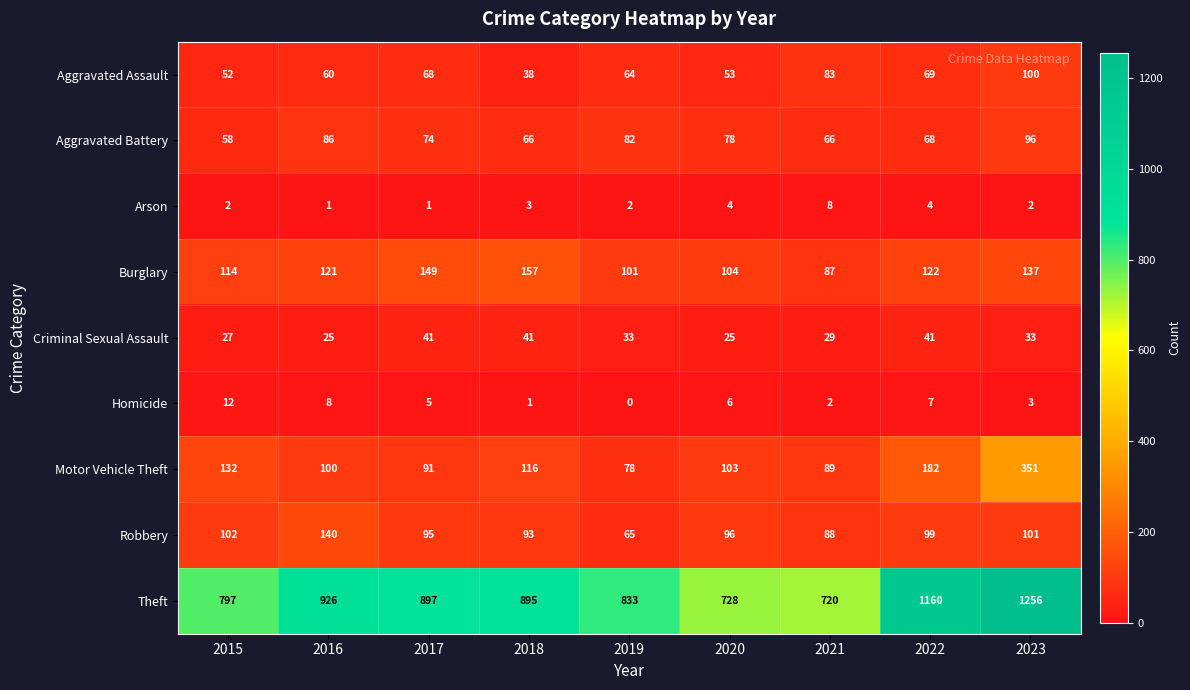

The value of Homicide at 2016 is 8. True or false?

True